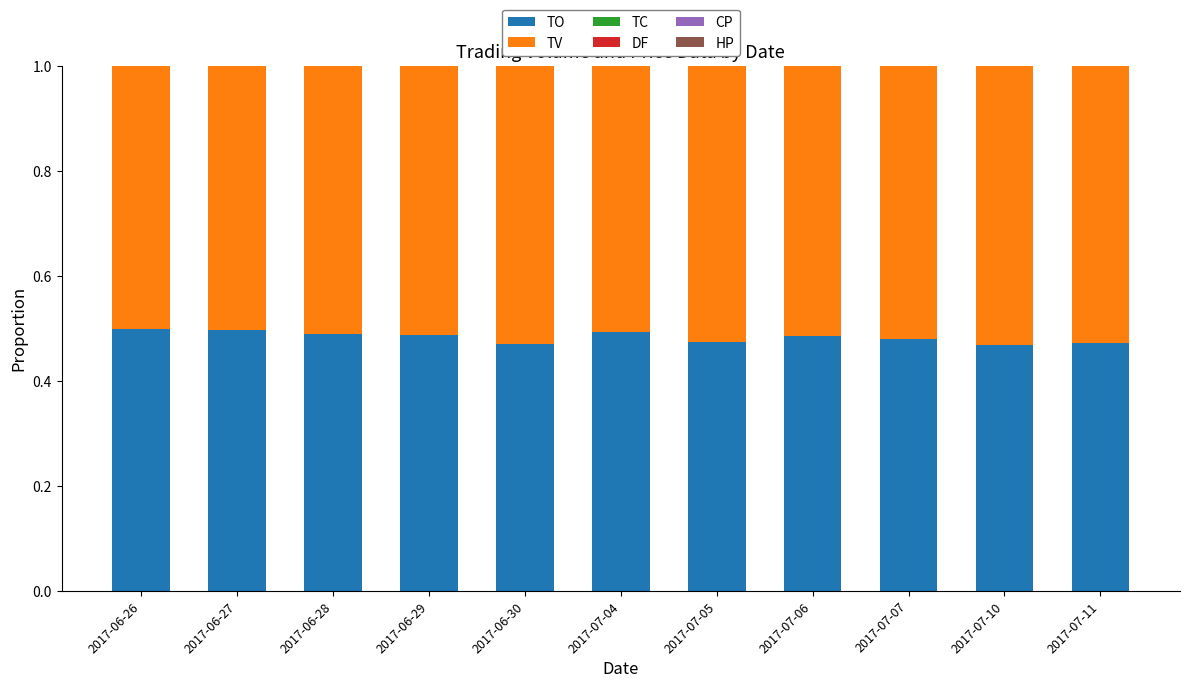

The value of TO at 2017-06-29 is 0.3. True or false?

False